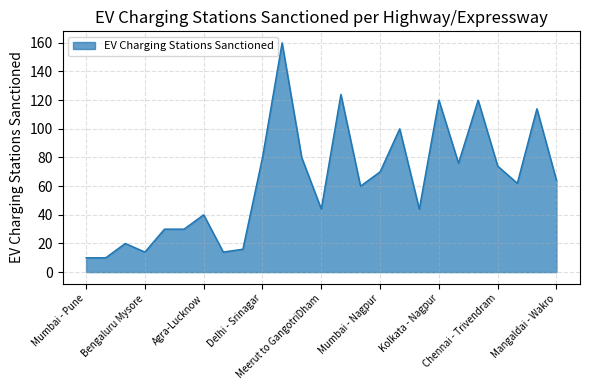

What is the greatest value displayed?

160